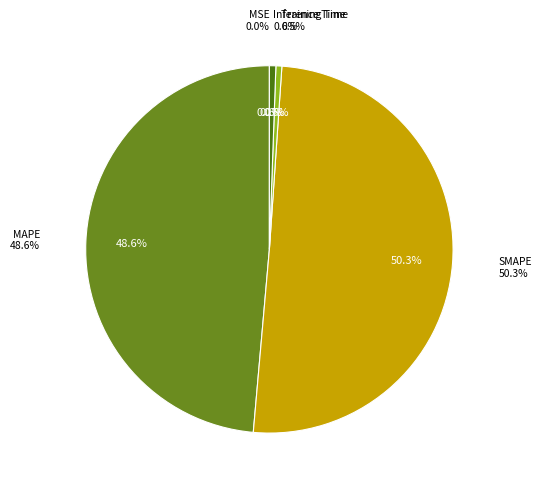

What percentage do Inference Time and SMAPE together represent?

50.9%